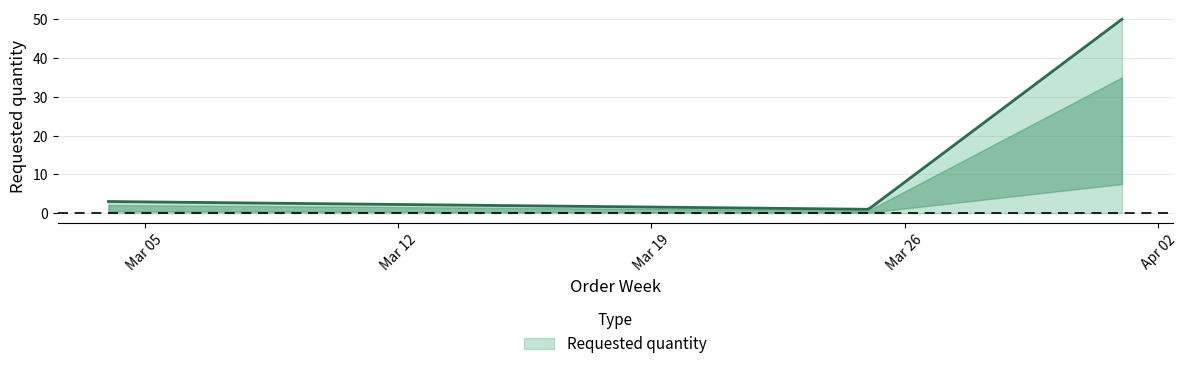

What is the difference between the maximum and minimum values?

49.0